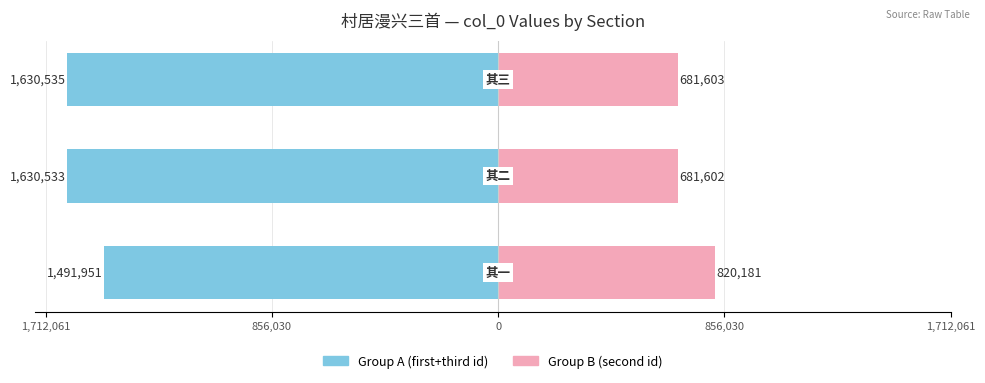

True or false: Group A (first+third id) has a value of -2343014 at 1,712,061.

False